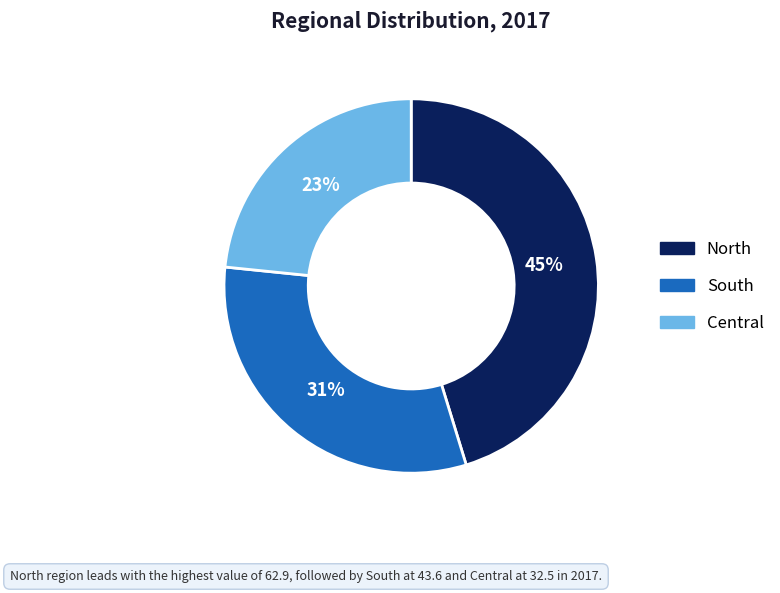

To the nearest percent, what is the combined percentage of South and North?

77%